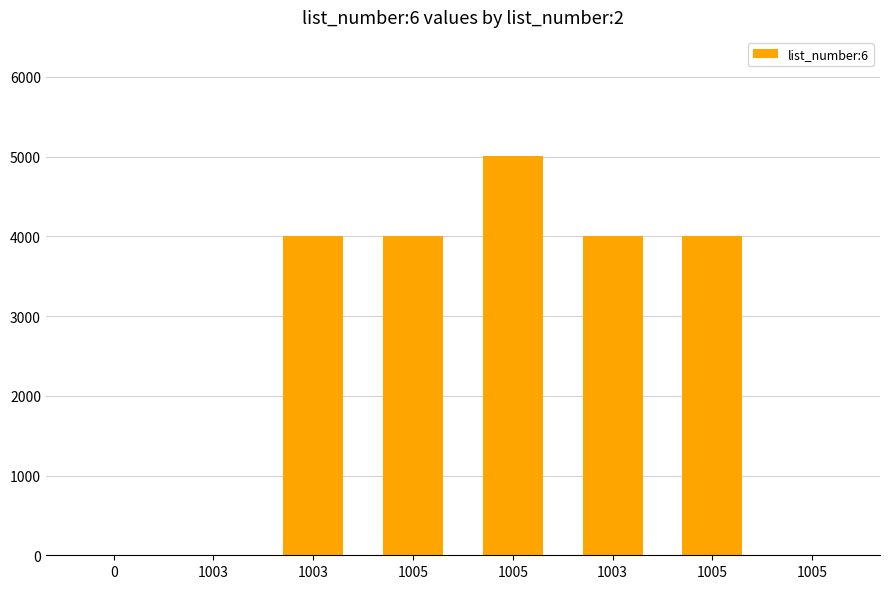

How many data points does each series have?

8